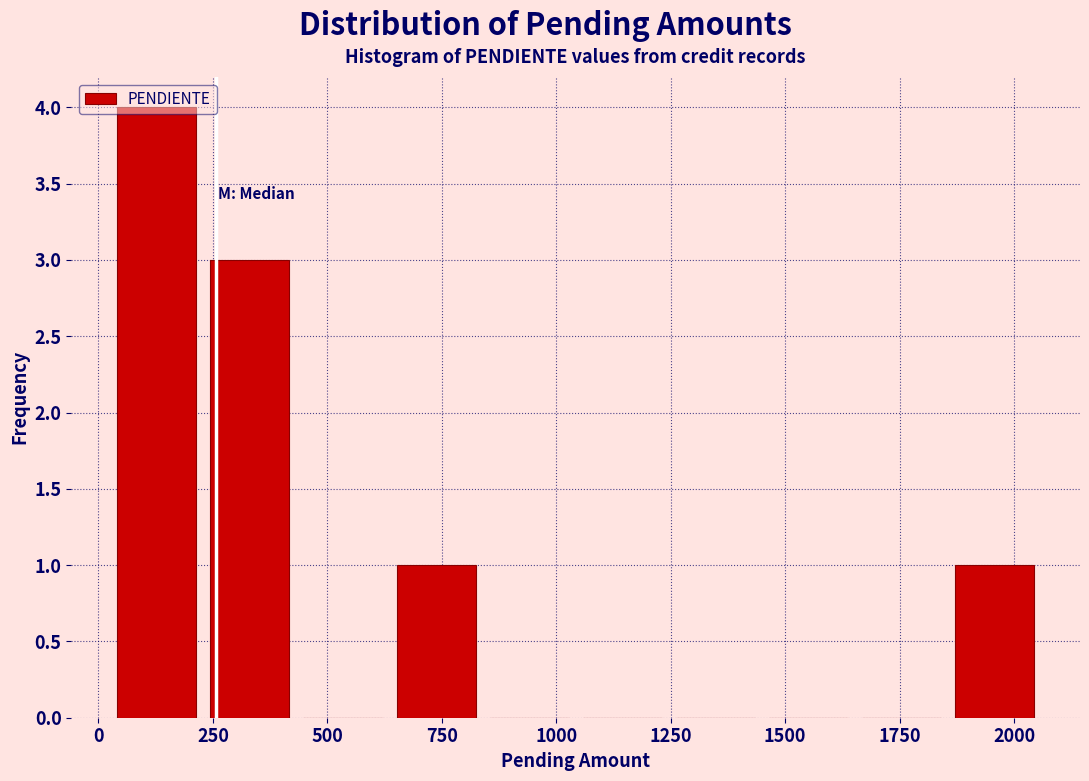

Reading left to right, transcribe this chart: for each bar, give the range it covers on the x-axis and its height. Neither the bar edges nor the heights are printed on the chart, so give them approximately, as read against the axes.

50 to 250: 4
250 to 450: 3
450 to 650: 0
650 to 850: 1
850 to 1050: 0
1050 to 1250: 0
1250 to 1450: 0
1450 to 1650: 0
1650 to 1850: 0
1850 to 2050: 1